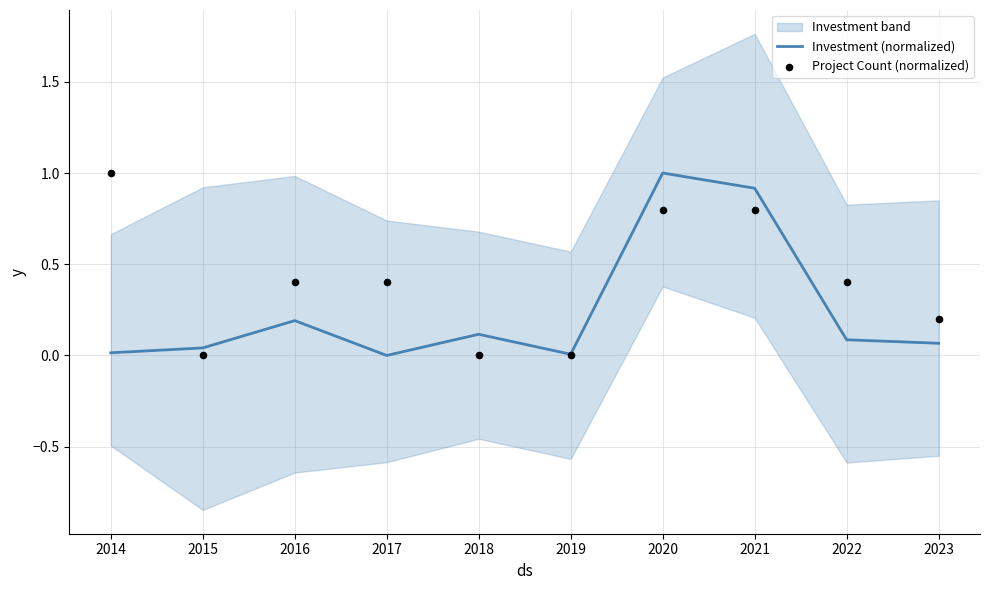

The Investment (normalized) series shows 1.8 at 2020. True or false?

False